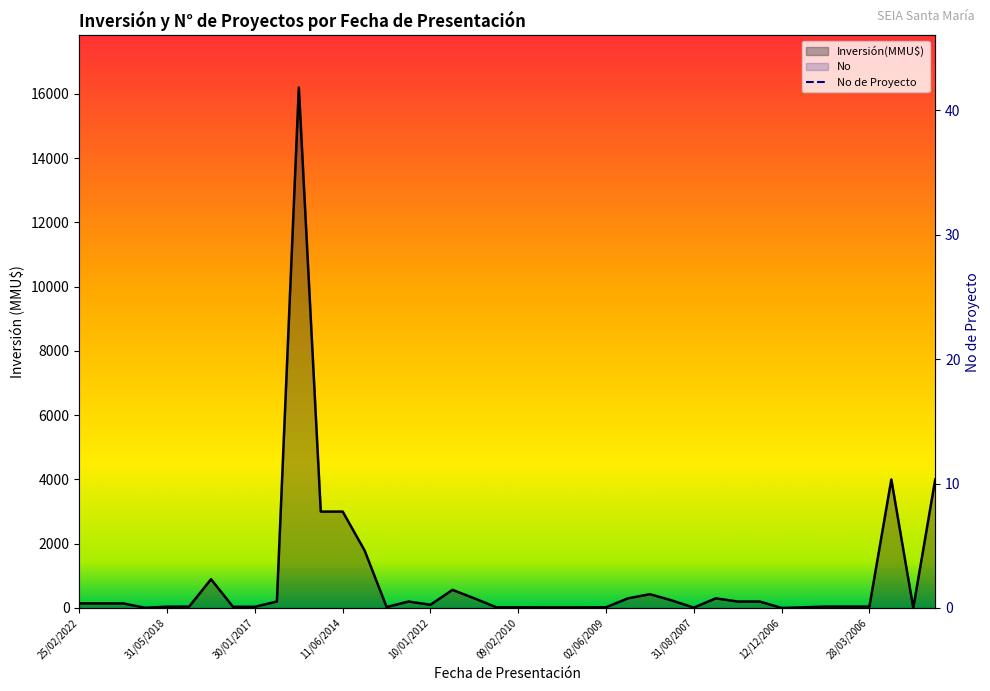

What is the average value of the No series?

20